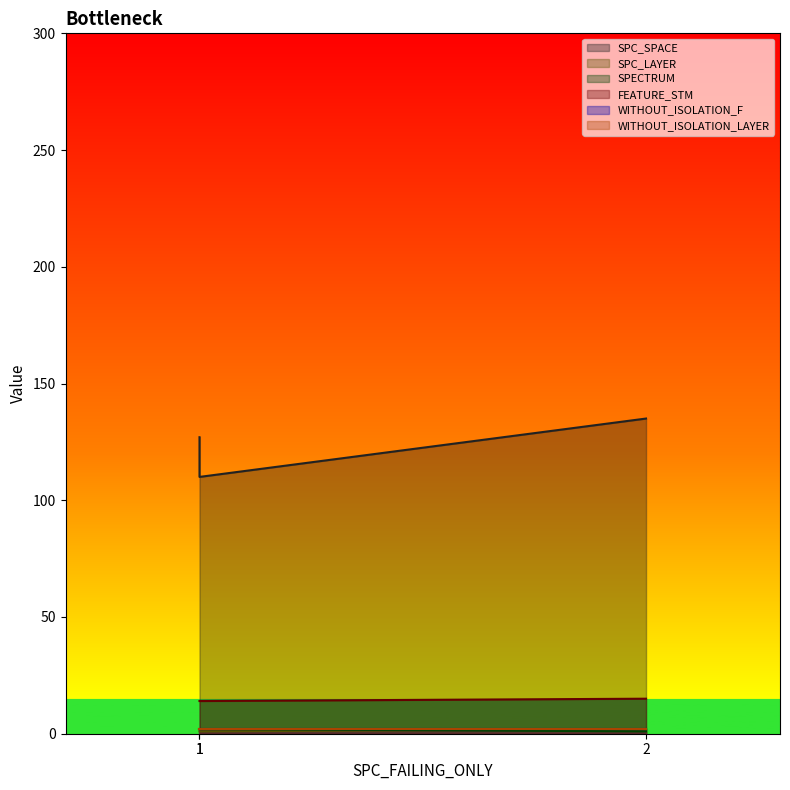

Does the chart have visible grid lines?

No